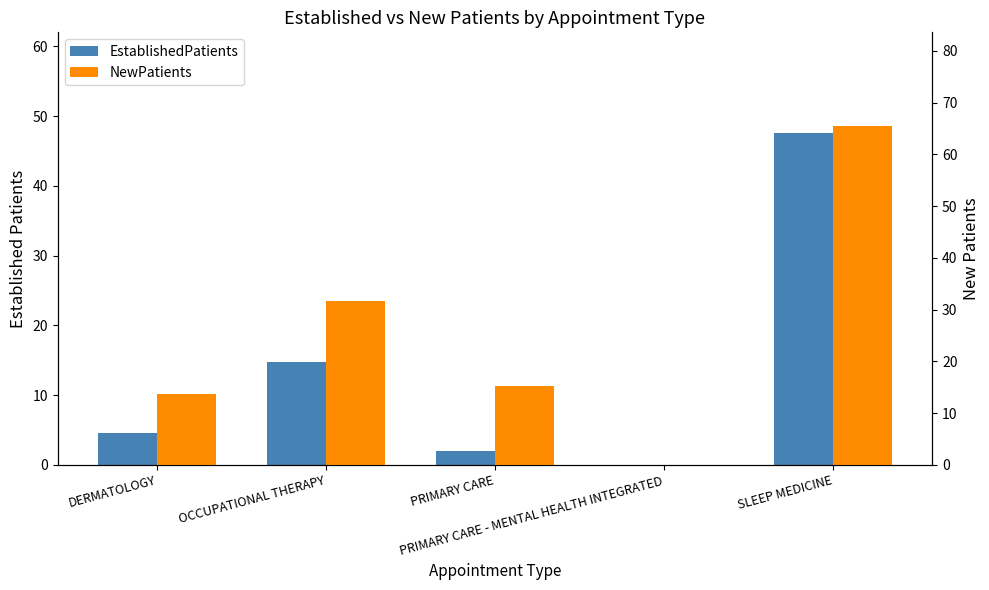

What are all the series names shown in the legend?

EstablishedPatients, NewPatients